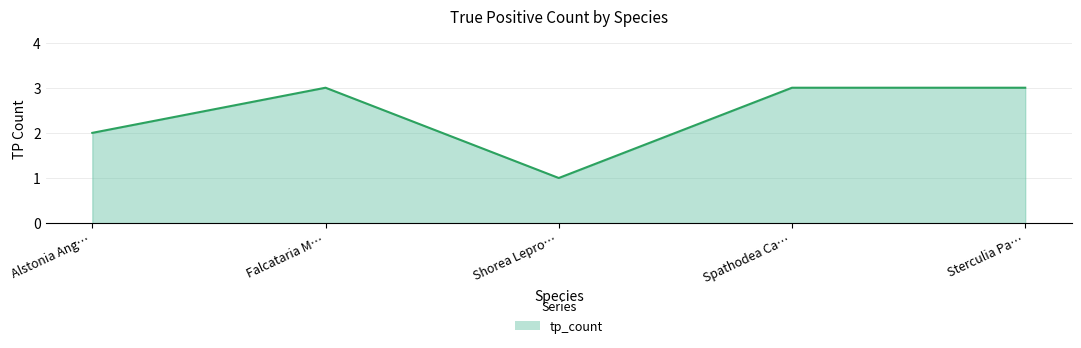

How many values are between 2 and 3?

4